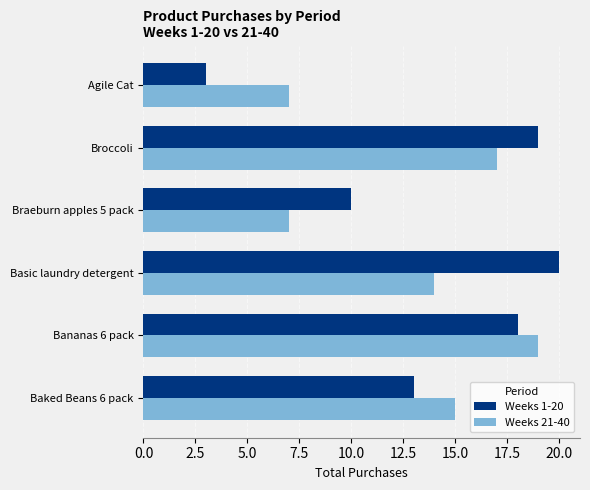

Which series has the largest total across all categories?

Weeks 1-20